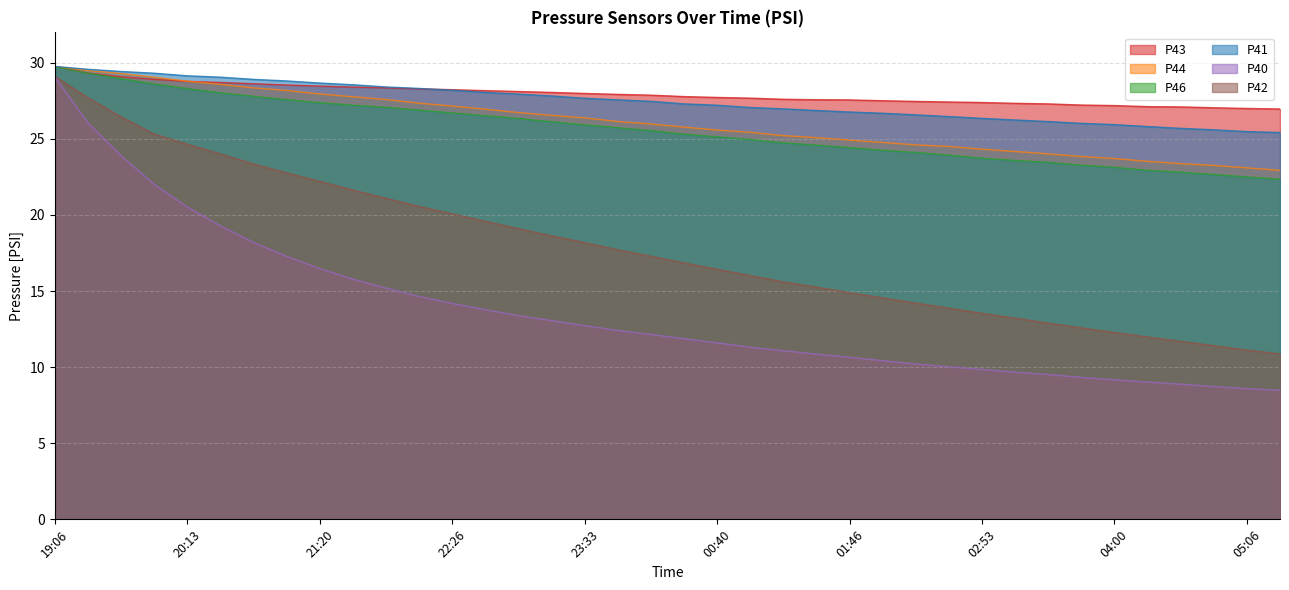

Count the number of categories in the chart.

38